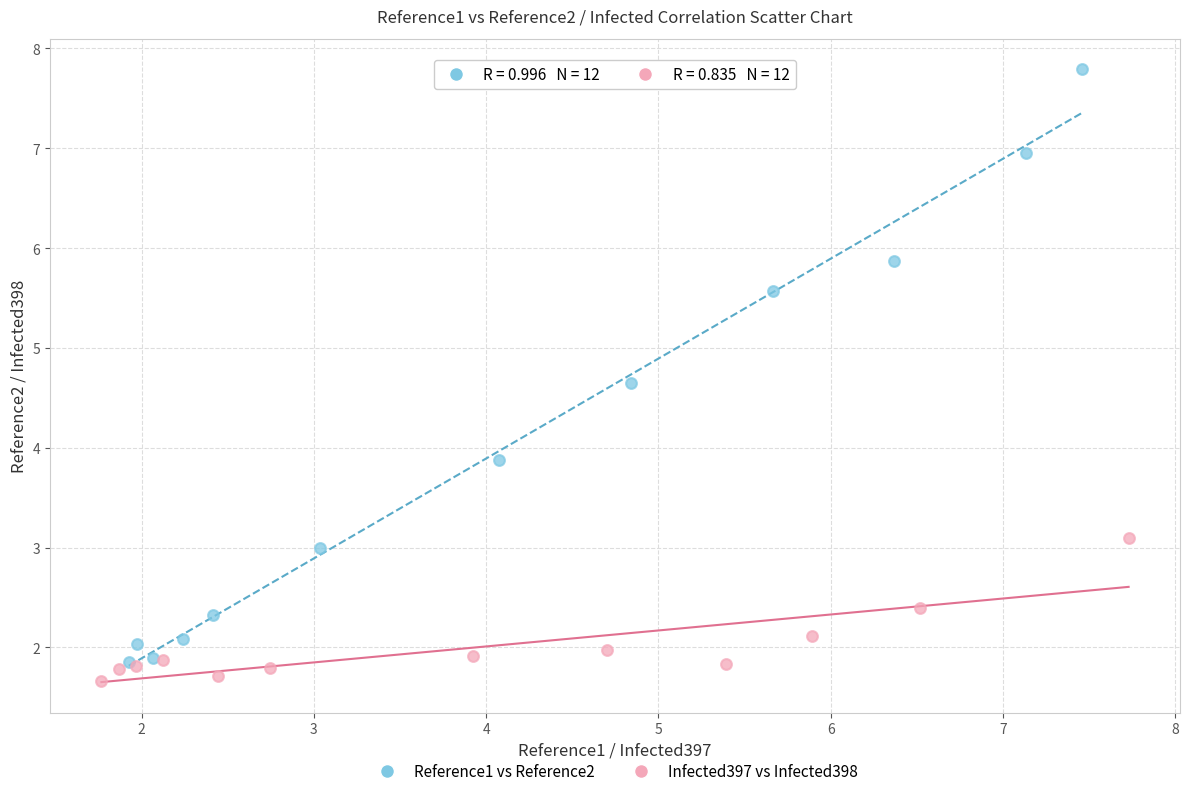

Which series has the widest spread of Y values?

Reference1 vs Reference2